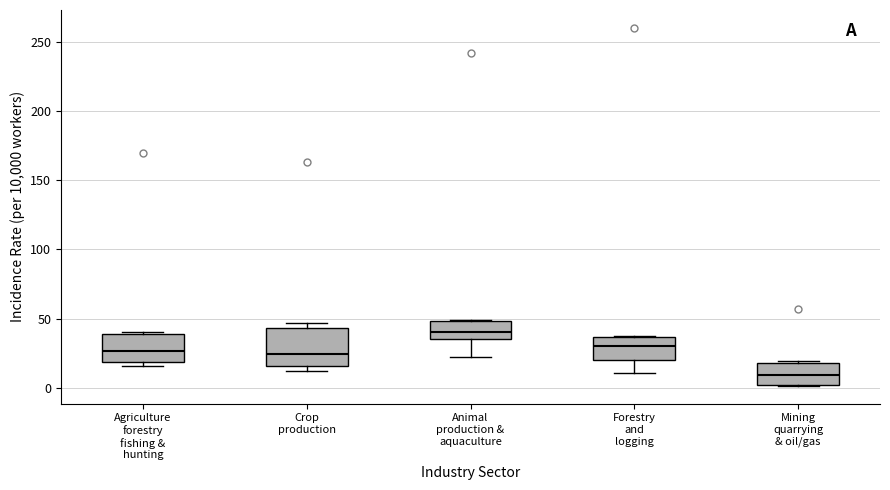

Which box is the tallest, from its lower edge to its upper edge?

Crop production